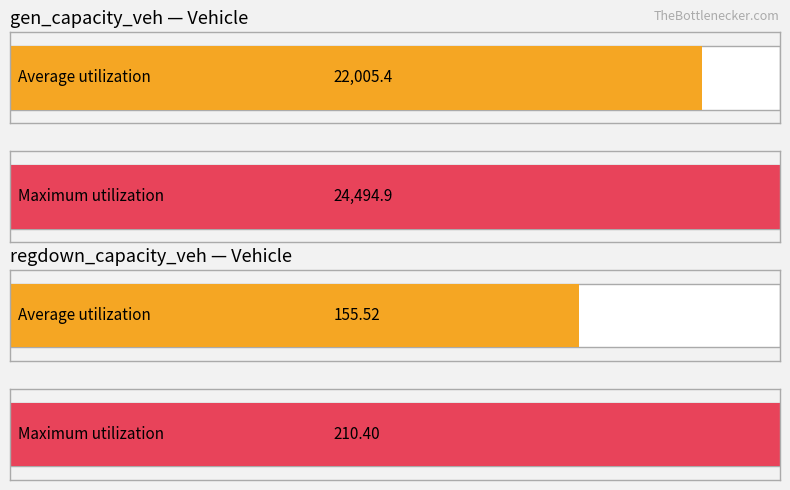

Which series has the largest total across all categories?

gen_capacity_veh